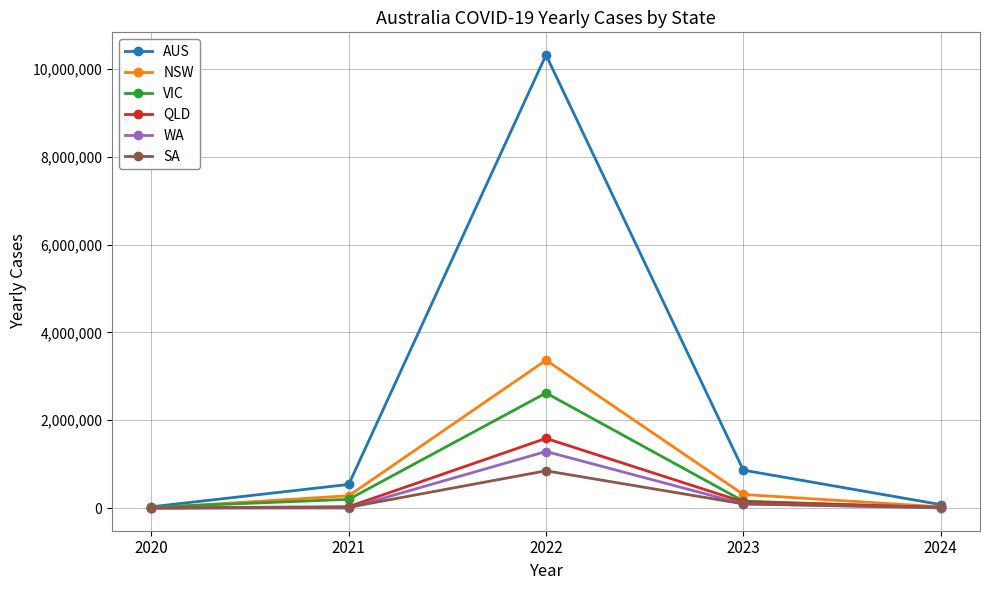

What is the average value of the AUS series?

2366152